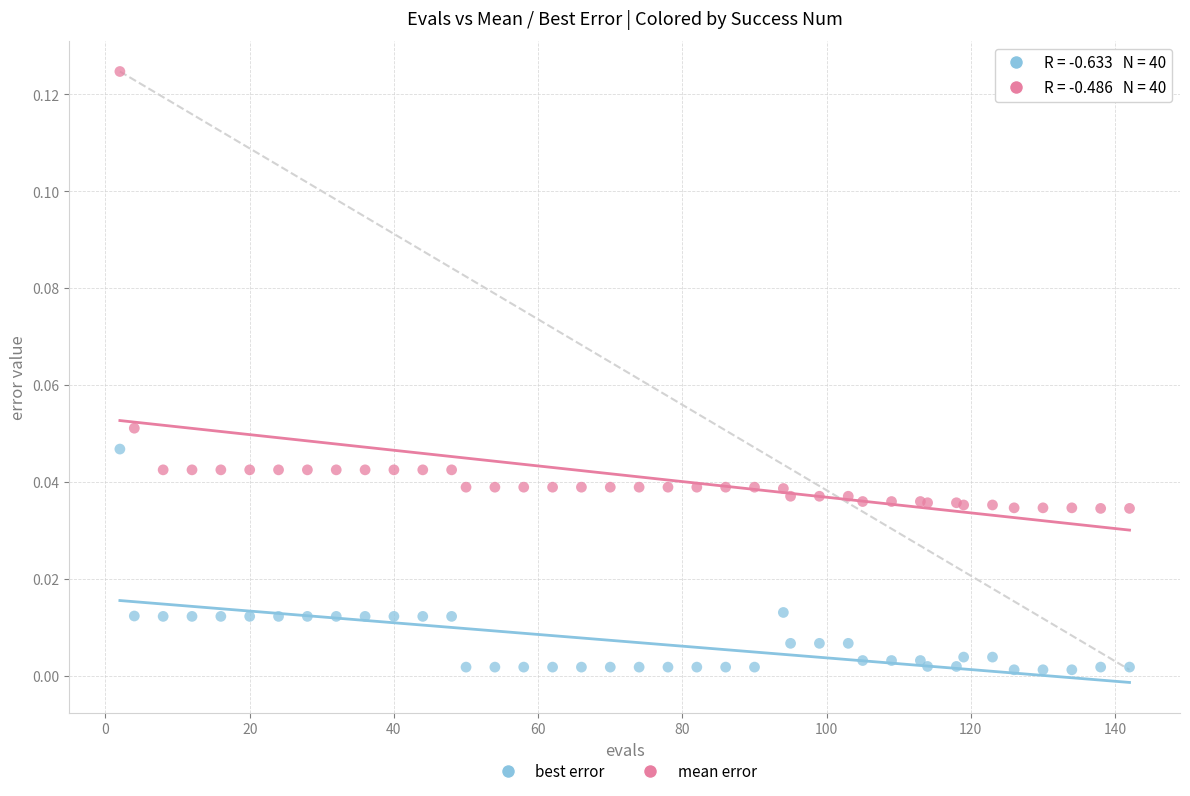

Which series contains the highest Y value?

mean error